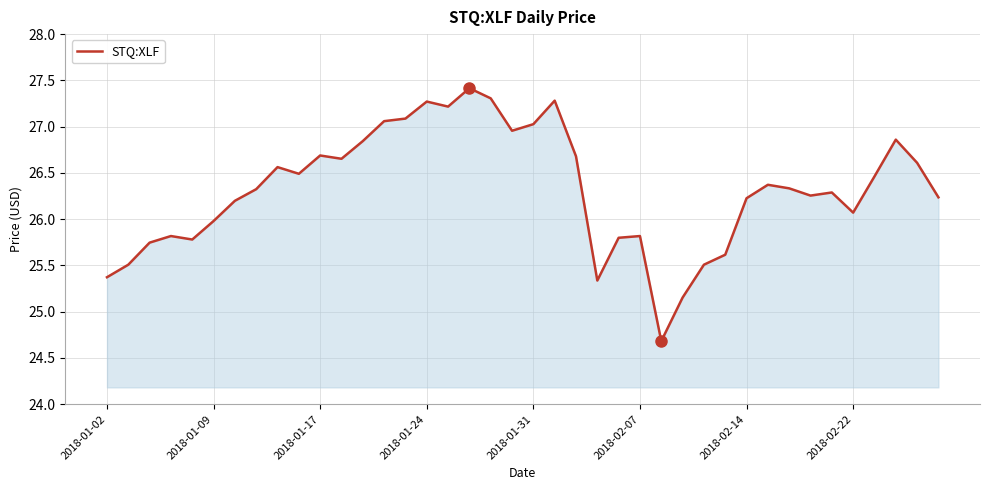

What is the maximum value shown in the chart?

27.4